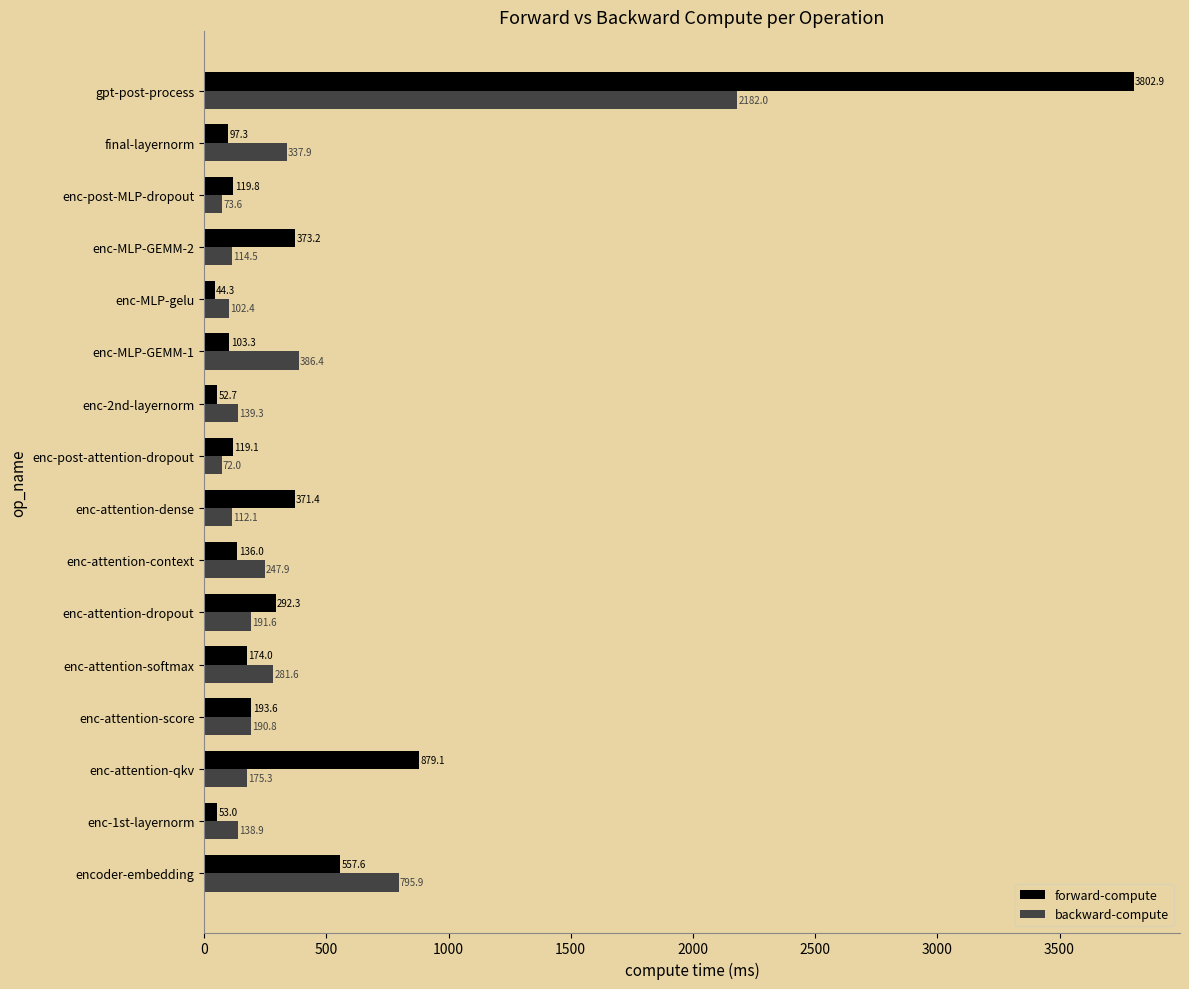

Rank the series at enc-post-MLP-dropout from lowest to highest value.

backward-compute, forward-compute